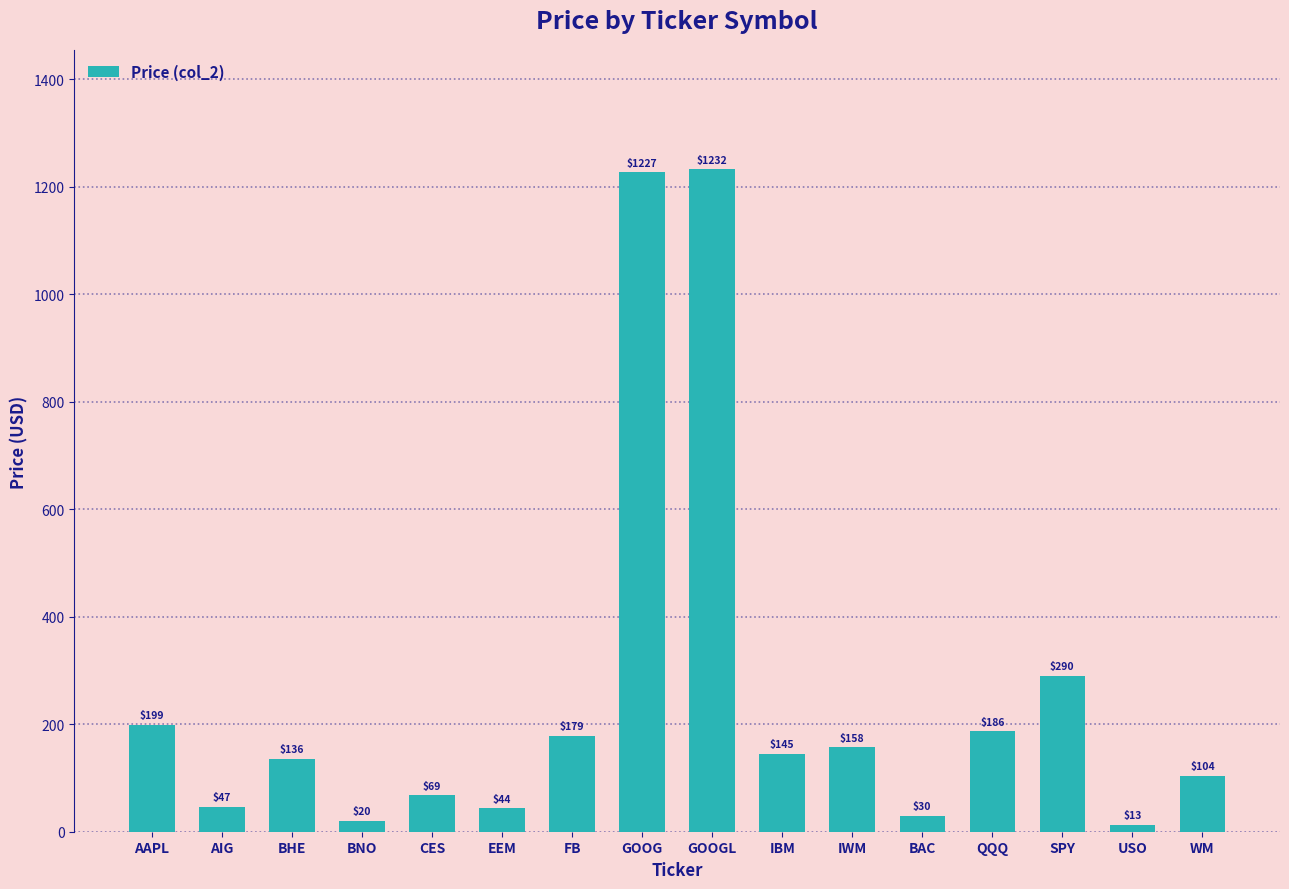

What is the ratio of the value at IBM to the value at SPY?

0.5